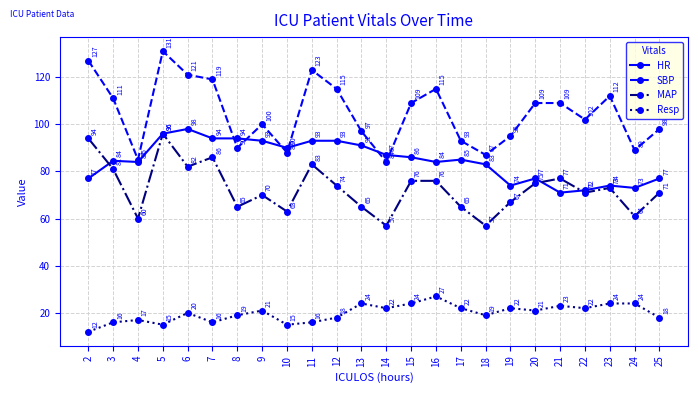

How many distinct data groups are displayed?

4